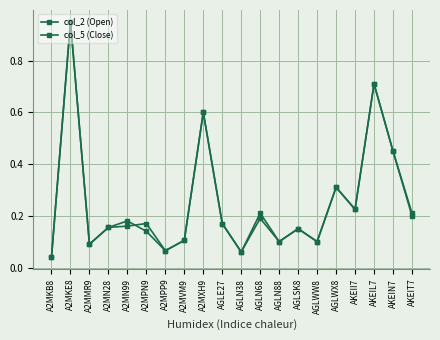

Count the number of data series in this chart.

2